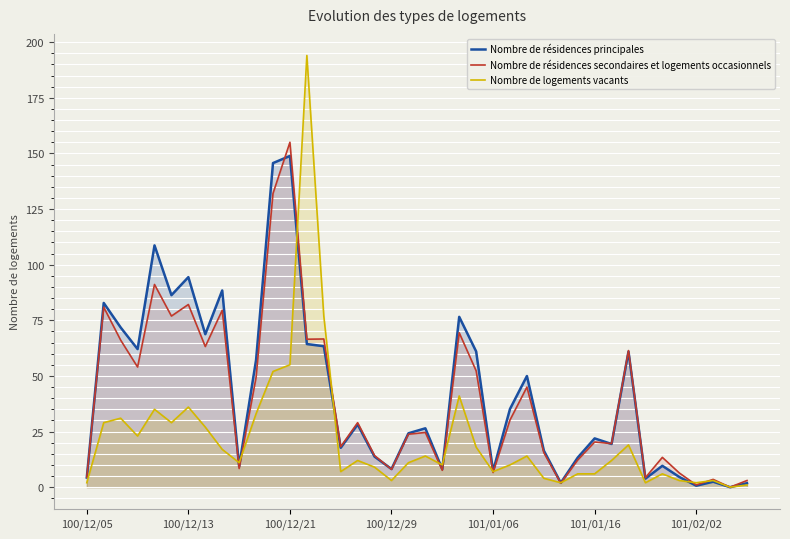

How many series are shown in this chart?

3